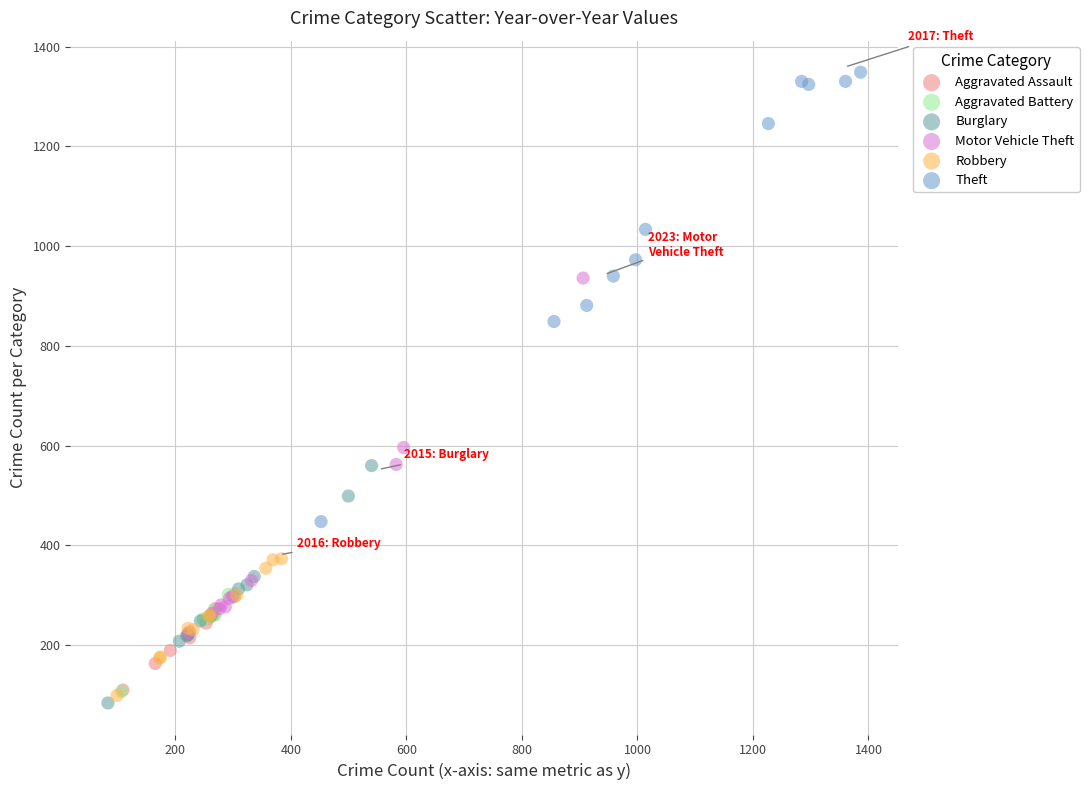

Which series has the widest spread of Y values?

Theft